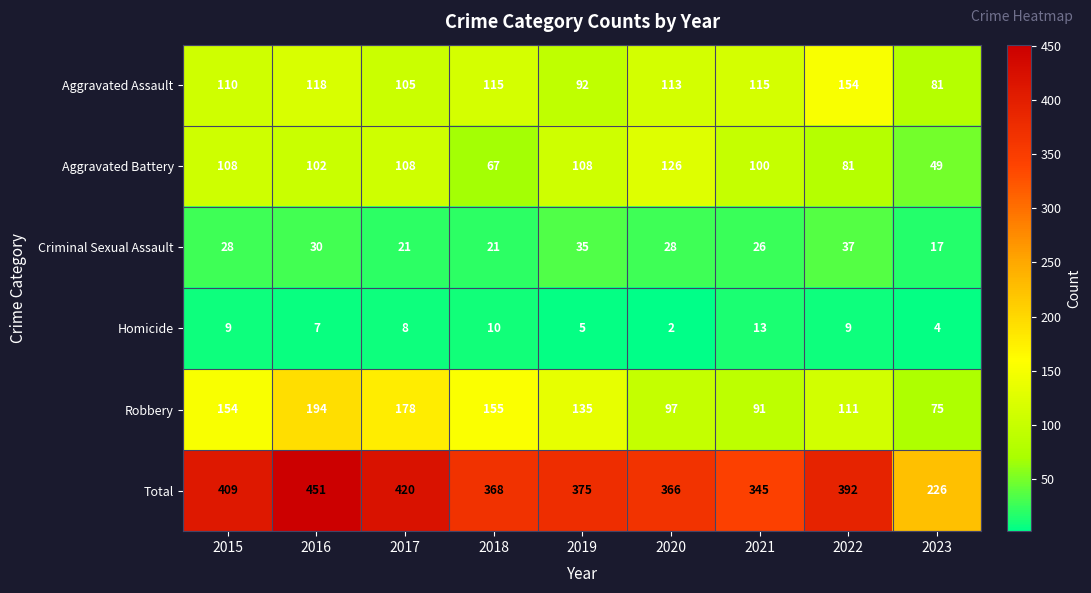

What is the difference between the Robbery values at 2022 and 2020?

14